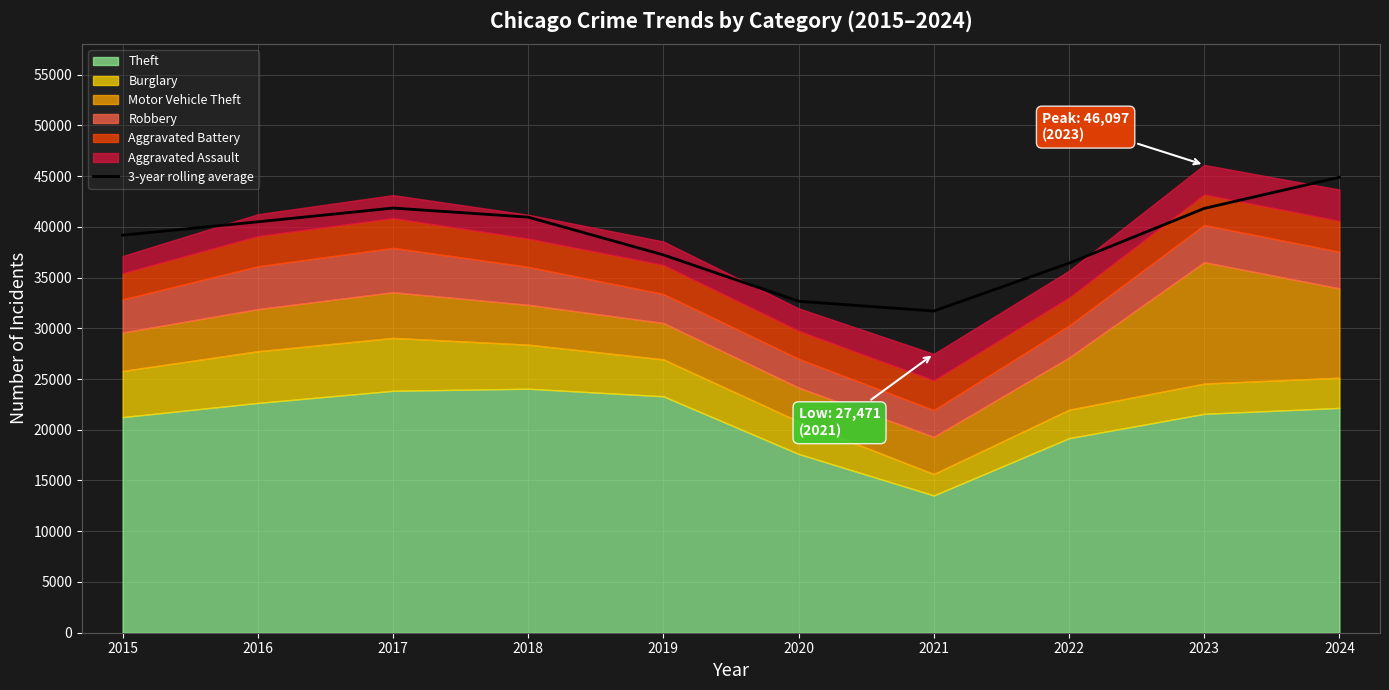

Rank the categories by value from lowest to highest.

2021, 2020, 2022, 2019, 2015, 2016, 2018, 2023, 2017, 2024